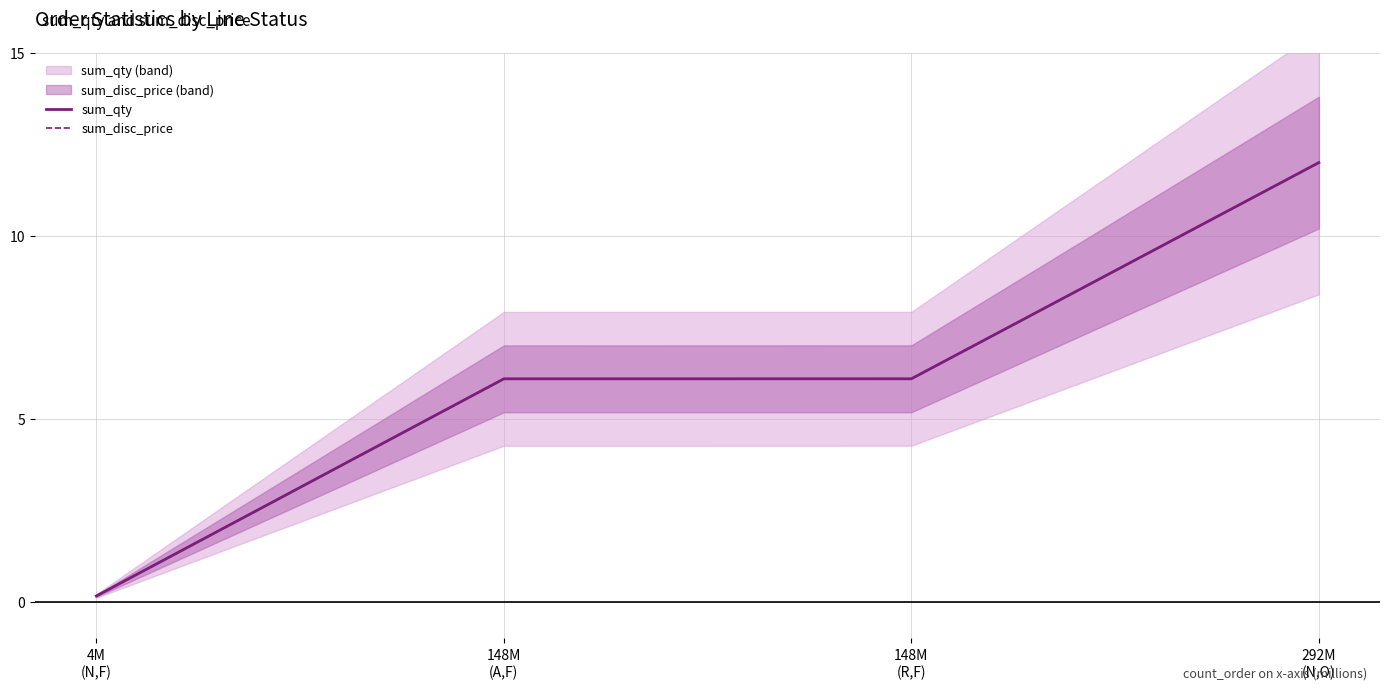

Read the sum_qty value at 148M
(R,F).

6.1